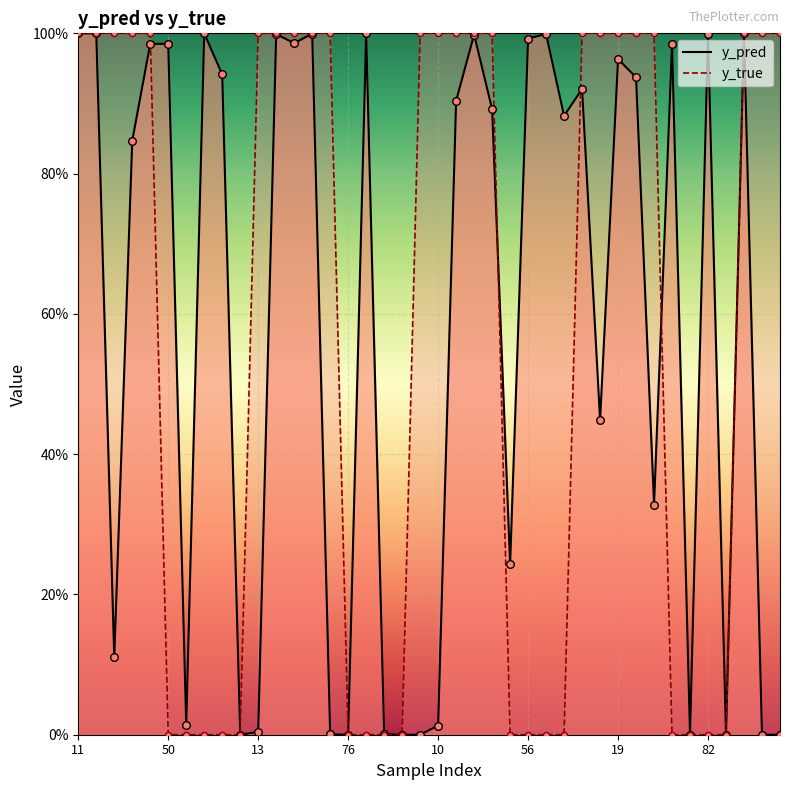

At how many categories does at least one series exceed 0?

40